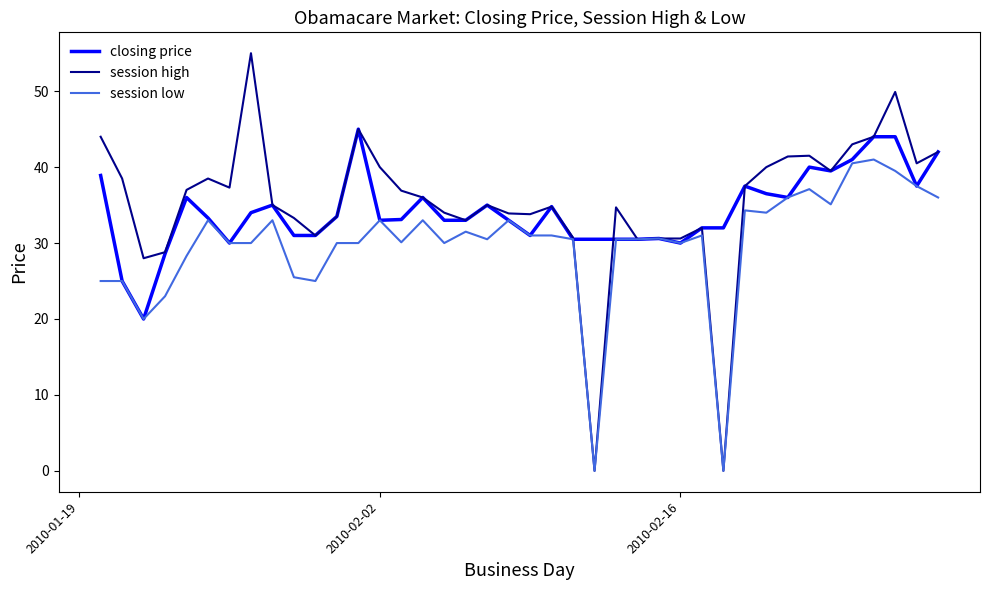

What is the difference between the maximum and second lowest values in the closing price series?

20.0